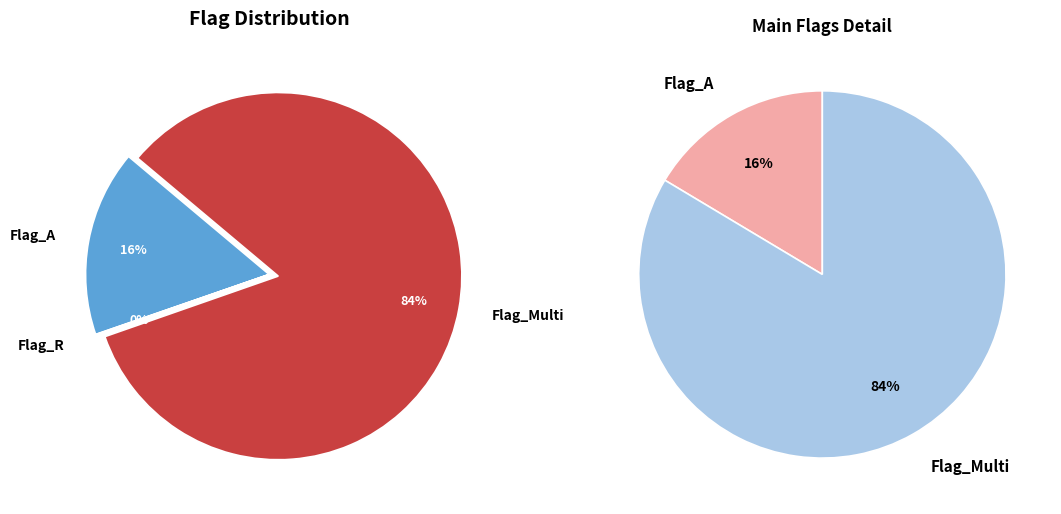

Does any single category account for the majority?

Yes